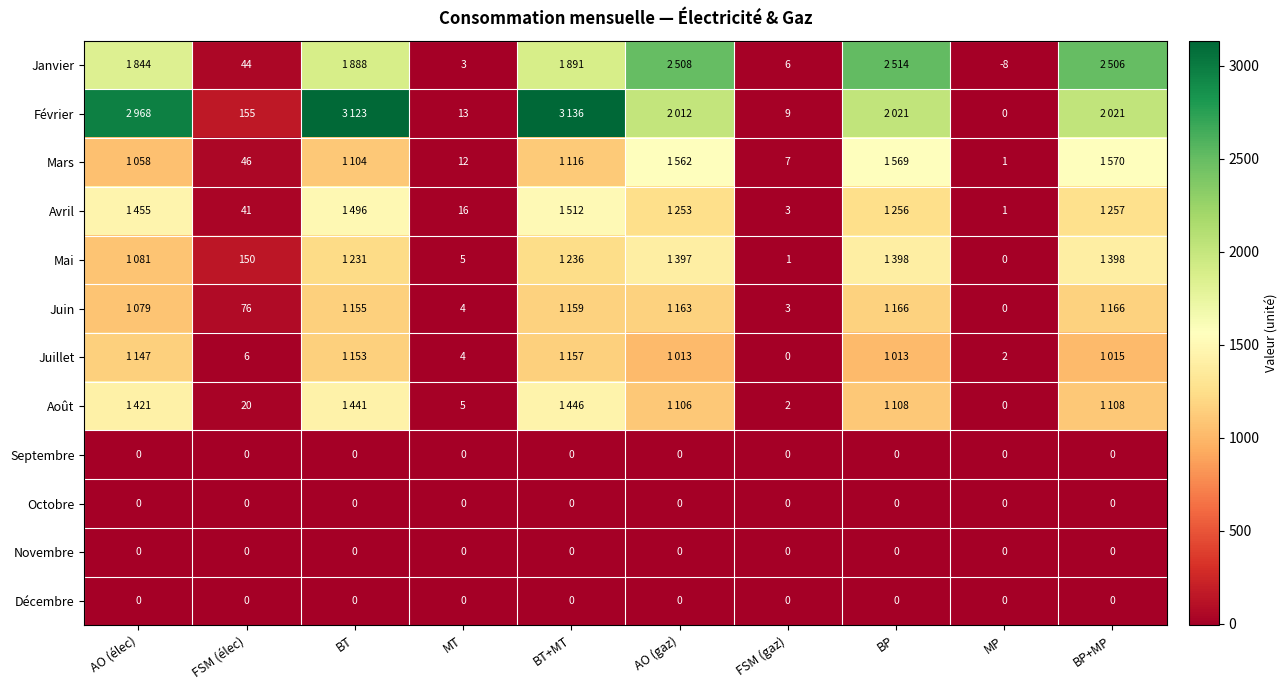

The Juin series shows 5 at FSM (gaz). True or false?

False